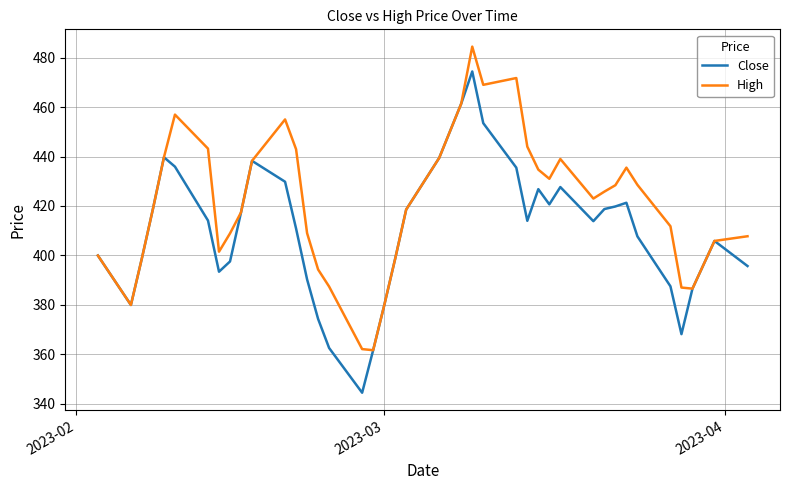

What is the highest value of the Close series?

474.4